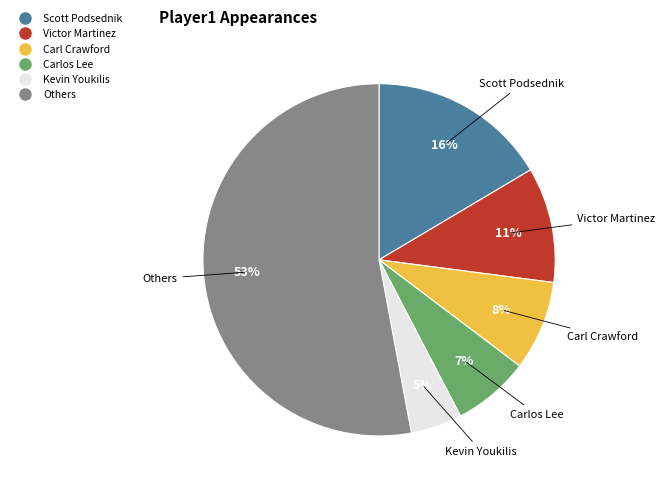

How many slices are in this pie chart?

6